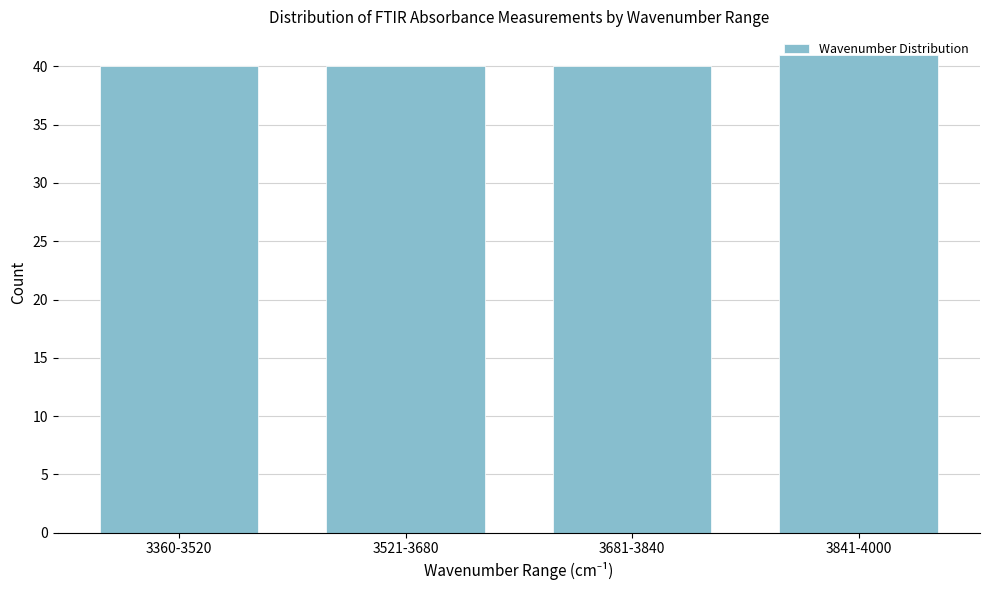

What is the average value?

40